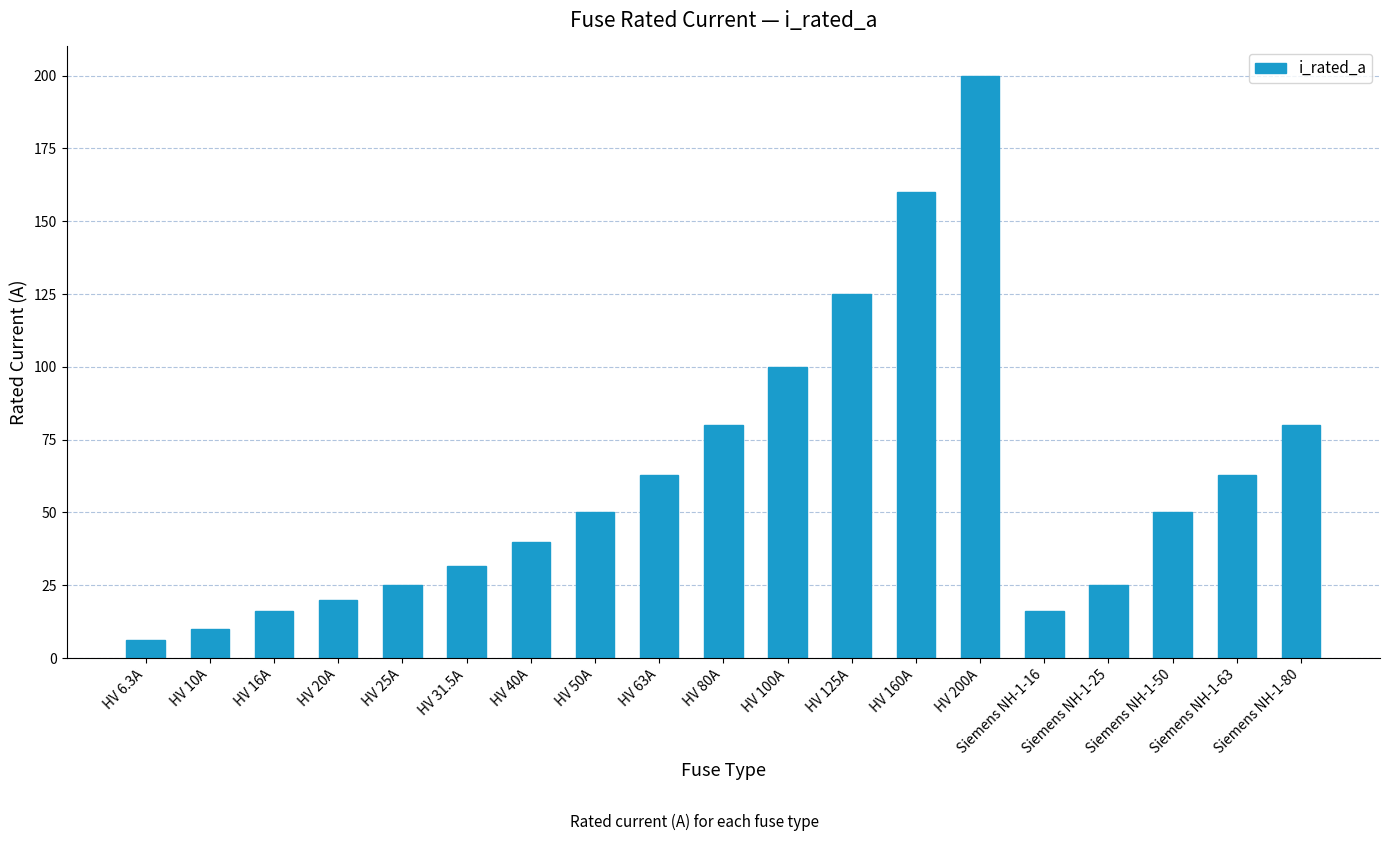

What is the sum of the values at HV 40A and HV 31.5A?

71.5